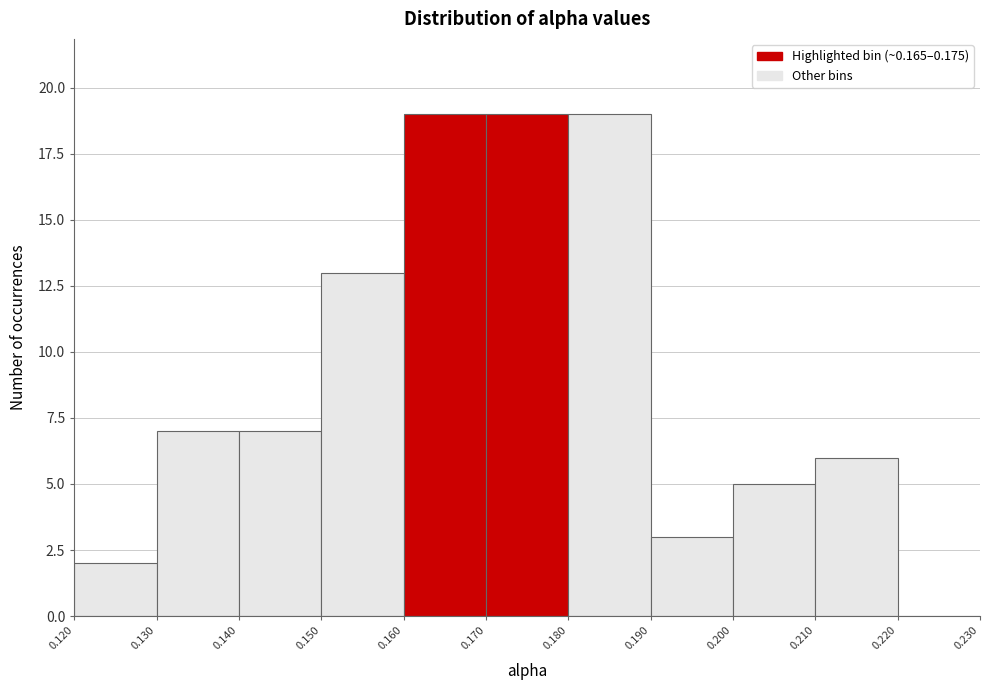

Reading left to right, transcribe this chart: for each bar, give the range it covers on the x-axis and its height. The values are not printed on the chart, so give them approximately, as read against the axis.

0.120 to 0.130: 2
0.130 to 0.140: 7
0.140 to 0.150: 7
0.150 to 0.160: 13
0.160 to 0.170: 19
0.170 to 0.180: 19
0.180 to 0.190: 19
0.190 to 0.200: 3
0.200 to 0.210: 5
0.210 to 0.220: 6
0.220 to 0.230: 0